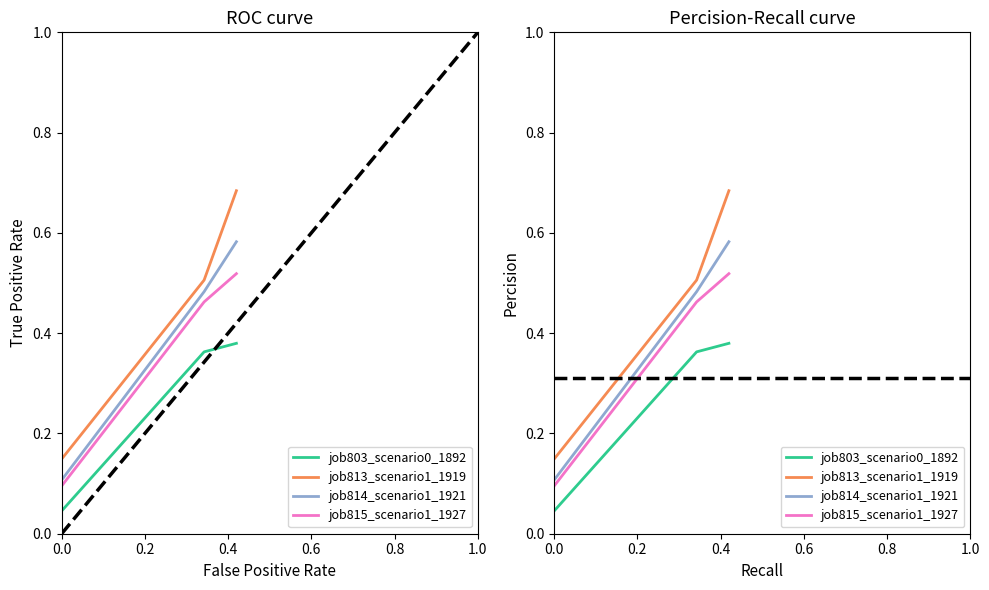

Which series has the largest total across all categories?

job813_scenario1_1919